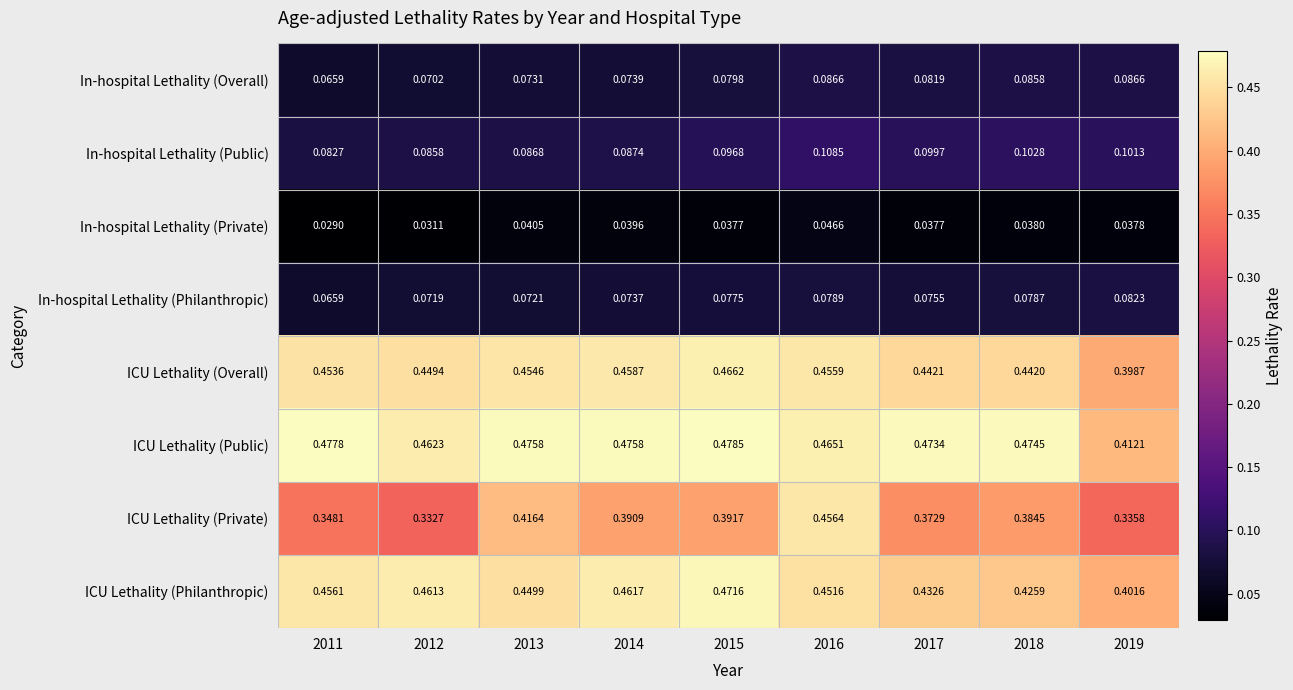

Which series has the widest spread of values?

ICU Lethality (Private)